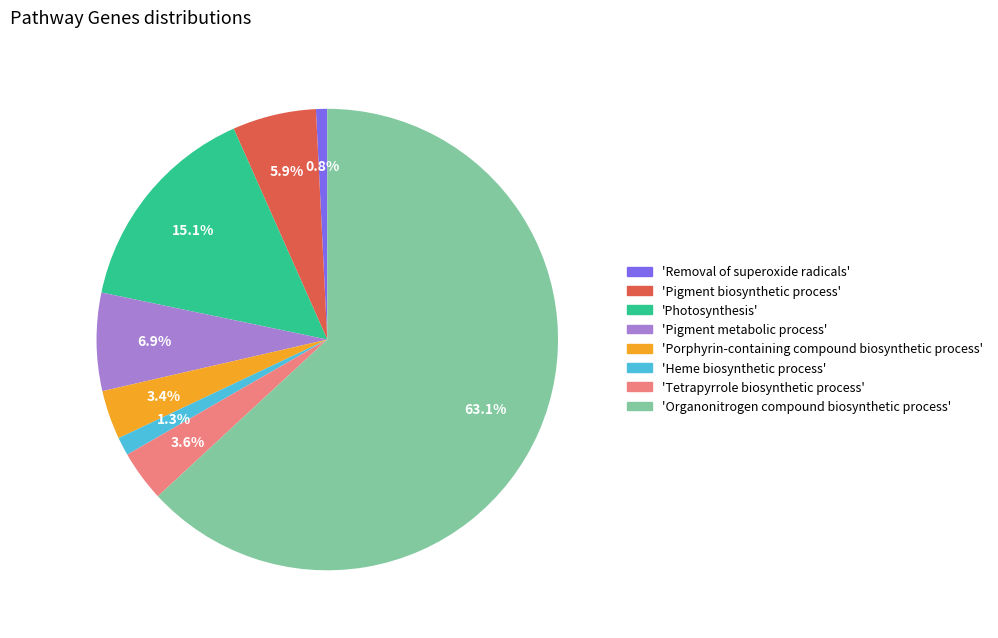

Is there any slice that represents more than half of the pie?

Yes